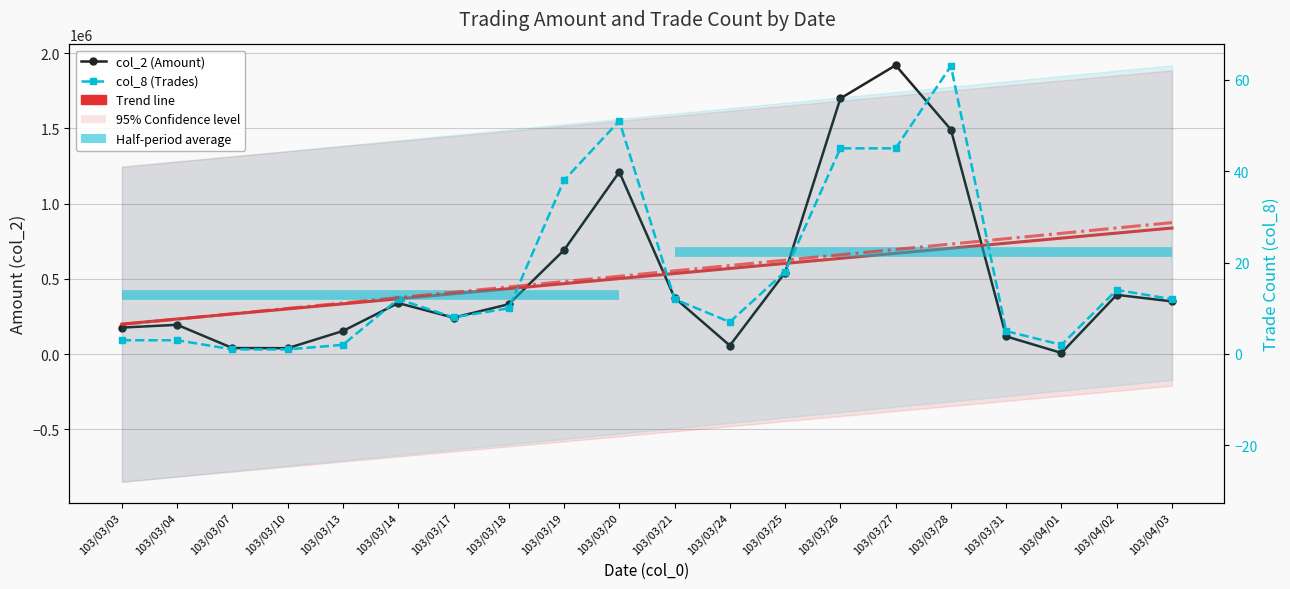

Between 103/03/07 and 103/03/27, which series saw the biggest shift?

col_2 (Amount)